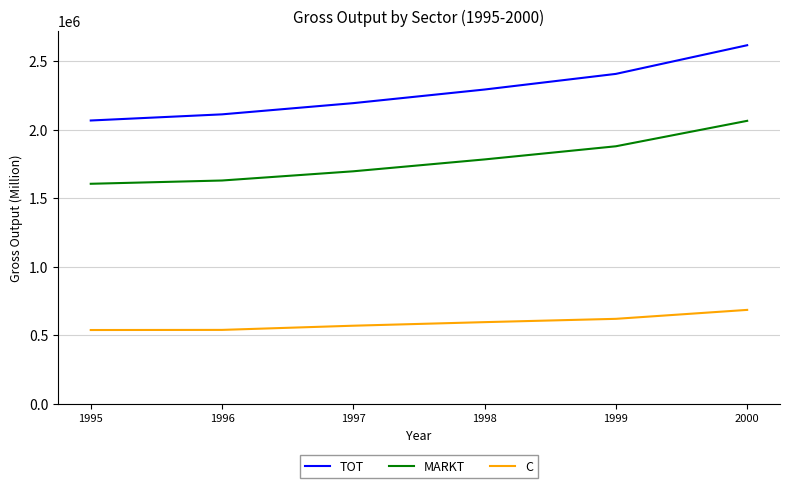

At which category is the sum across all series the highest?

2000